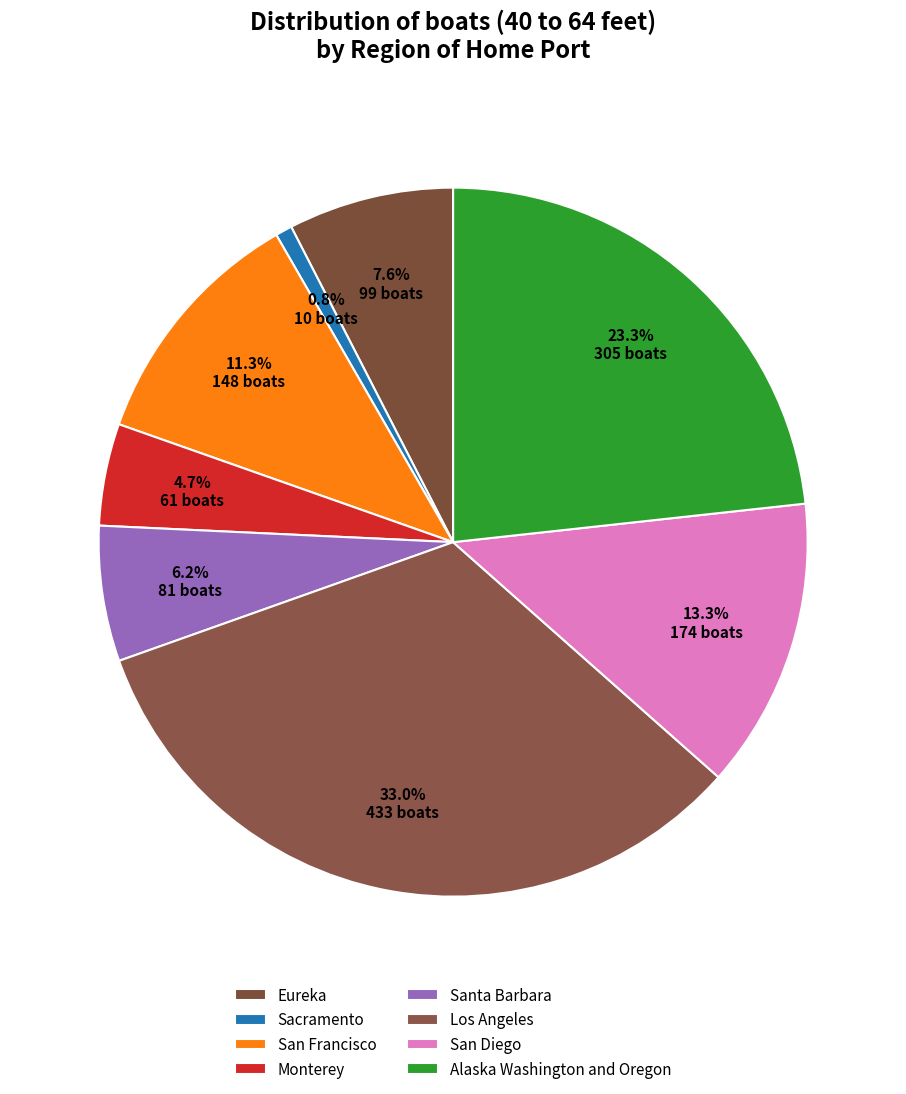

Does Sacramento account for over 50% of the chart?

No